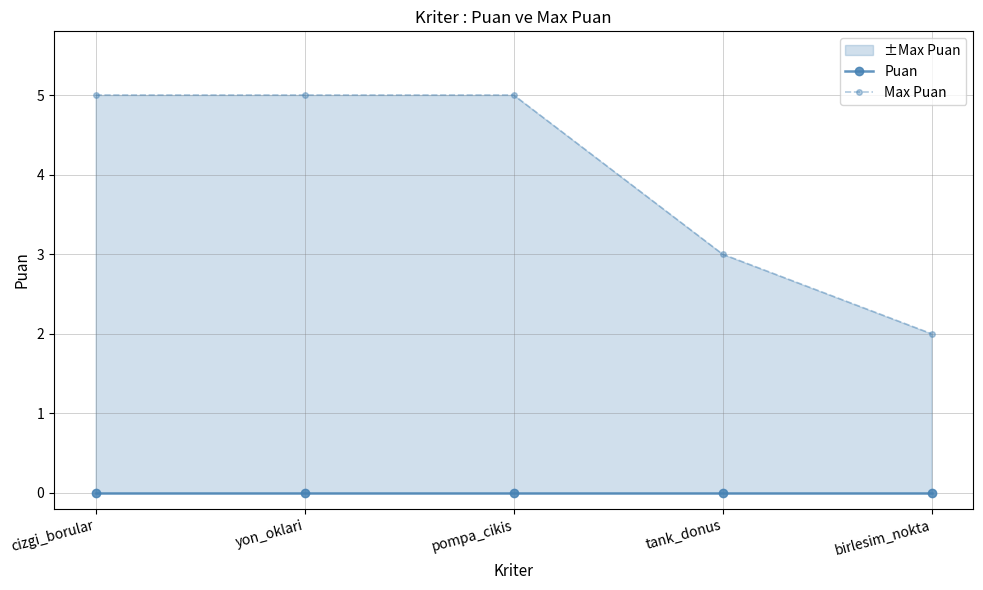

True or false: Puan has more than 0 points higher than both neighbors.

False